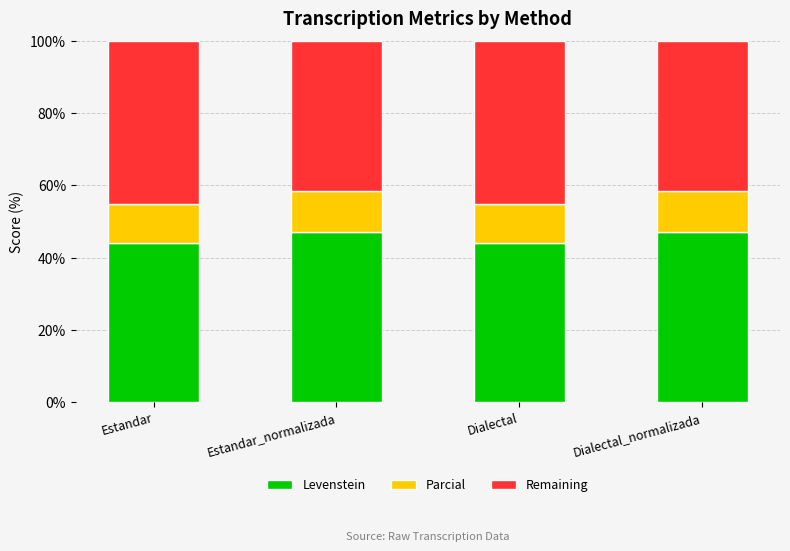

What is the total value across all series at Dialectal?

100.0